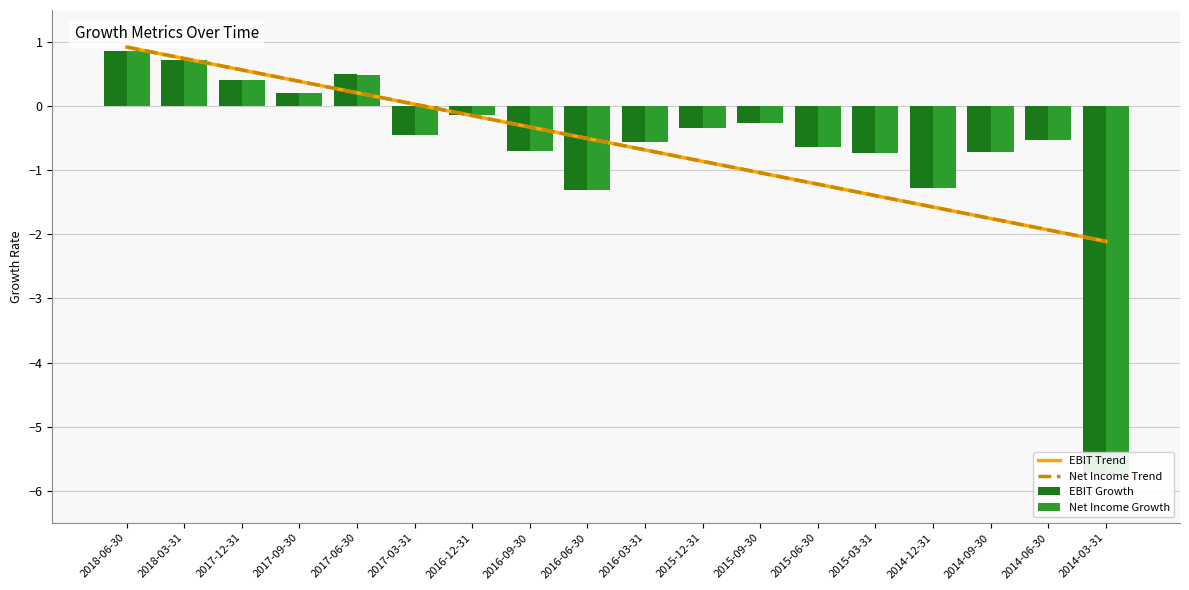

Which label corresponds to the smallest value in the chart?

2014-03-31